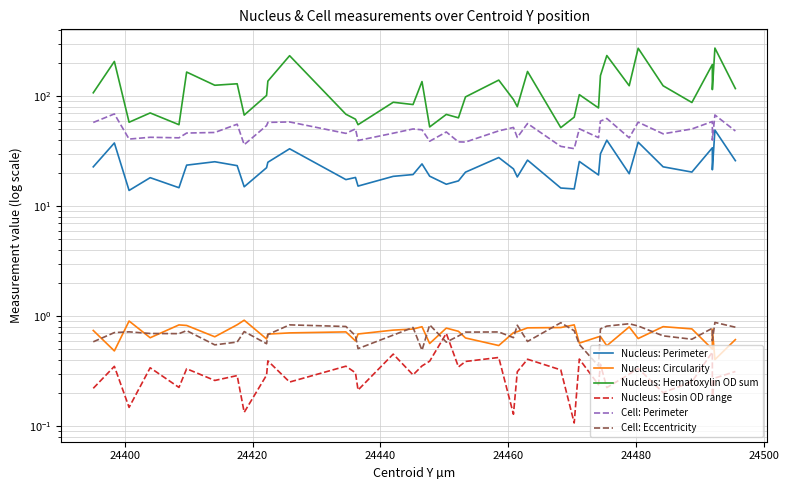

How many interior local valleys does the Cell: Perimeter series have?

13